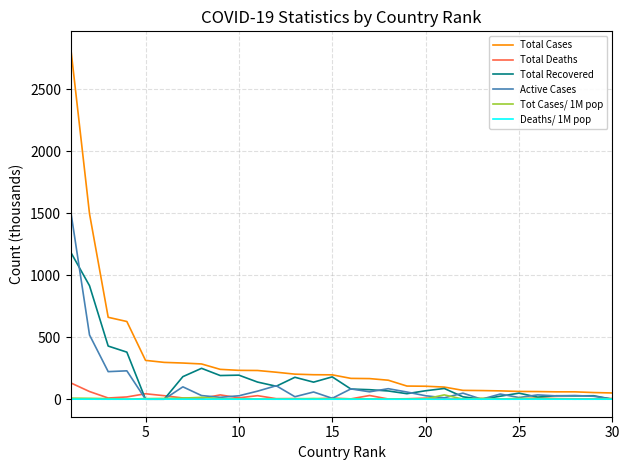

Which series has the largest total across all categories?

Total Cases